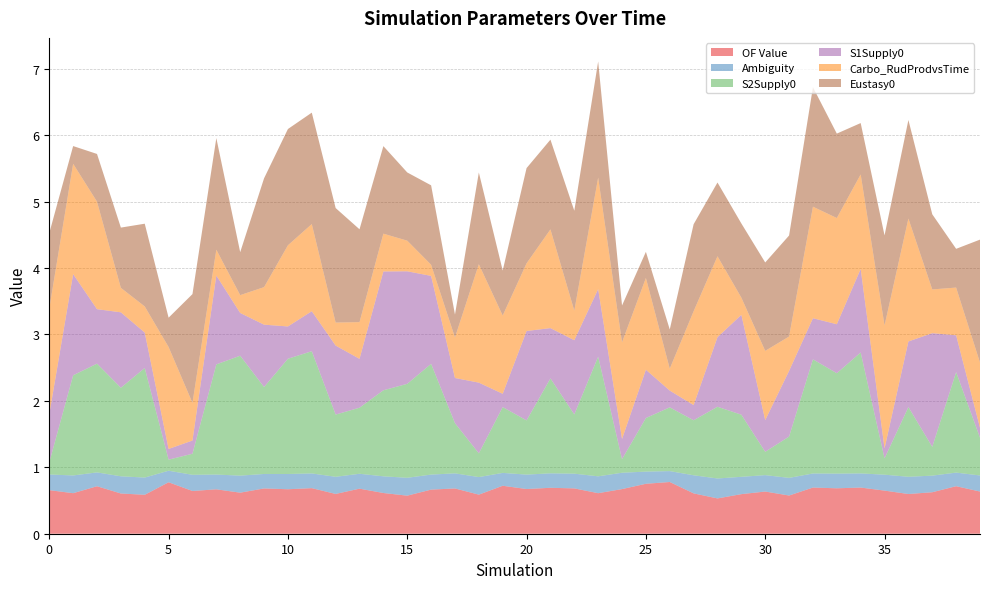

Reading left to right, what are all the values shown in this chart?

OF Value: 0.7	0.6	0.7	0.6	0.6	0.8	0.6	0.7	0.6	0.7	0.7	0.7	0.6	0.7	0.6	0.6	0.7	0.7	0.6	0.7	0.7	0.7	0.7	0.6	0.7	0.8	0.8	0.6	0.5	0.6	0.6	0.6	0.7	0.7	0.7	0.6	0.6	0.6	0.7	0.6
Ambiguity: 0.2	0.3	0.2	0.3	0.3	0.2	0.2	0.2	0.3	0.2	0.2	0.2	0.3	0.2	0.3	0.3	0.2	0.2	0.3	0.2	0.2	0.2	0.2	0.3	0.2	0.2	0.2	0.3	0.3	0.3	0.2	0.3	0.2	0.2	0.2	0.2	0.3	0.2	0.2	0.2
S2Supply0: 0.2	1.5	1.6	1.3	1.6	0.2	0.3	1.7	1.8	1.3	1.7	1.8	0.9	1.0	1.3	1.4	1.7	0.8	0.4	1.0	0.8	1.4	0.9	1.8	0.2	0.8	1.0	0.8	1.1	0.9	0.4	0.6	1.7	1.5	1.8	0.2	1.0	0.4	1.5	0.6
S1Supply0: 0.7	1.5	0.8	1.1	0.5	0.2	0.2	1.3	0.6	0.9	0.5	0.6	1.0	0.7	1.8	1.7	1.3	0.7	1.1	0.2	1.3	0.8	1.1	1.0	0.3	0.7	0.3	0.2	1.0	1.5	0.5	1.0	0.6	0.7	1.3	0.1	1.0	1.7	0.6	0.1
Carbo_RudProdvsTime: 1.6	1.7	1.6	0.4	0.4	1.5	0.6	0.4	0.3	0.6	1.2	1.3	0.3	0.6	0.6	0.5	0.2	0.6	1.8	1.2	1.0	1.5	0.4	1.7	1.5	1.4	0.3	1.4	1.2	0.3	1.0	0.5	1.7	1.6	1.4	1.9	1.9	0.7	0.7	1.0
Eustasy0: 1.1	0.3	0.7	0.9	1.2	0.4	1.6	1.7	0.6	1.6	1.7	1.7	1.7	1.4	1.3	1.0	1.2	0.3	1.4	0.7	1.4	1.4	1.5	1.7	0.6	0.4	0.6	1.3	1.1	1.1	1.3	1.5	1.8	1.3	0.8	1.4	1.5	1.1	0.6	1.9